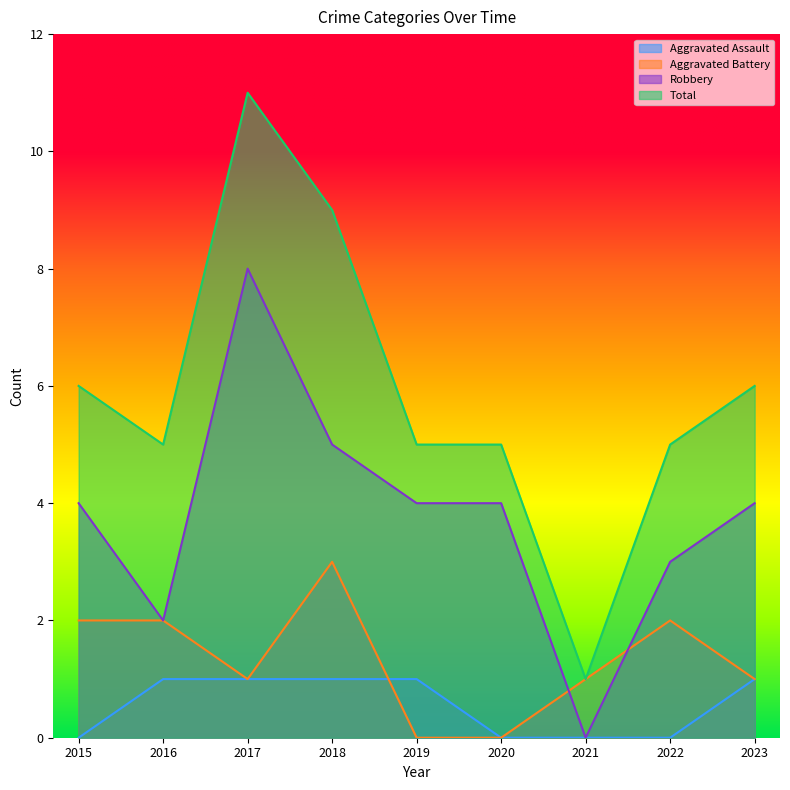

True or false: Total and Aggravated Battery intersect in this chart.

False